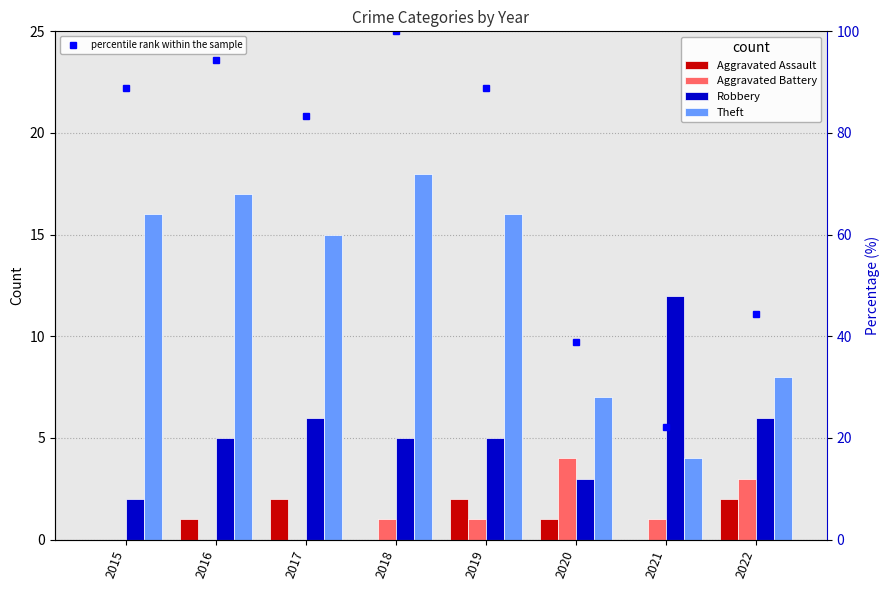

Rank the categories by Aggravated Assault value from highest to lowest.

2017, 2019, 2022, 2016, 2020, 2015, 2018, 2021